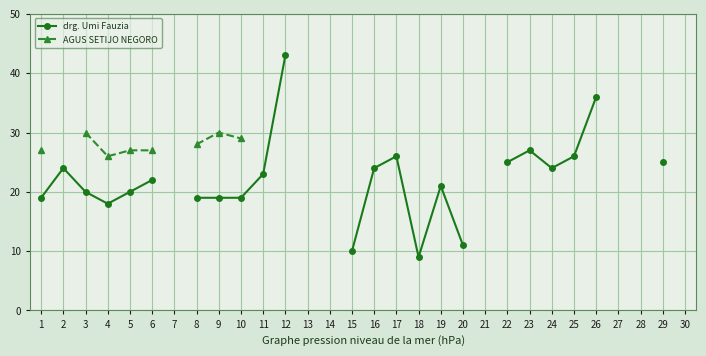

Approximately how many times larger is the value at 4 compared to 5?

0.9